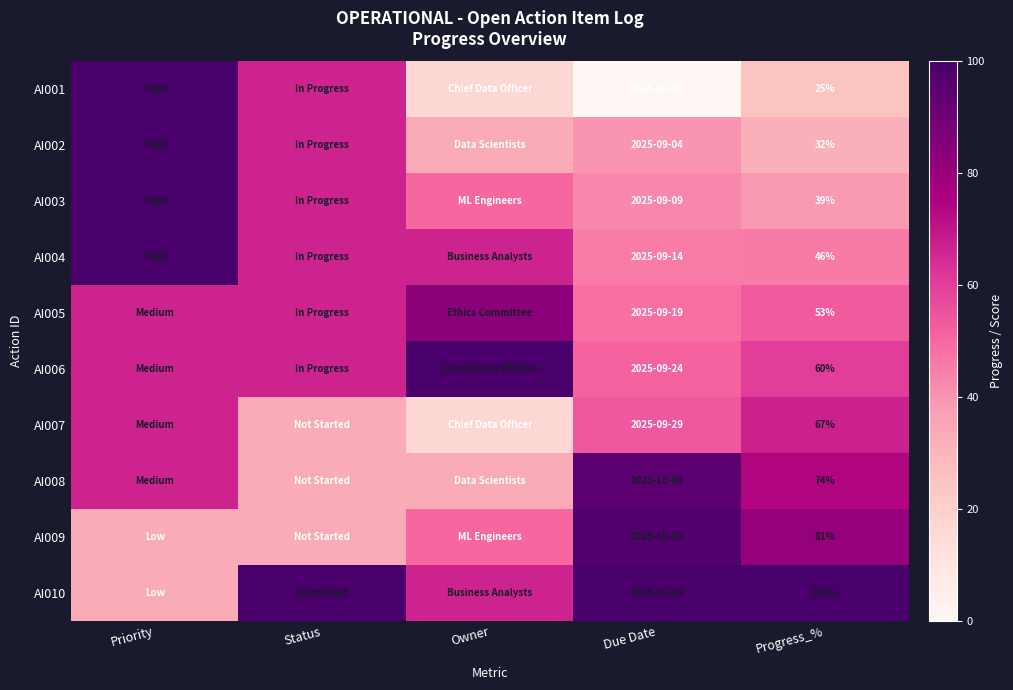

The AI001 series shows 100.0 at Priority. True or false?

True